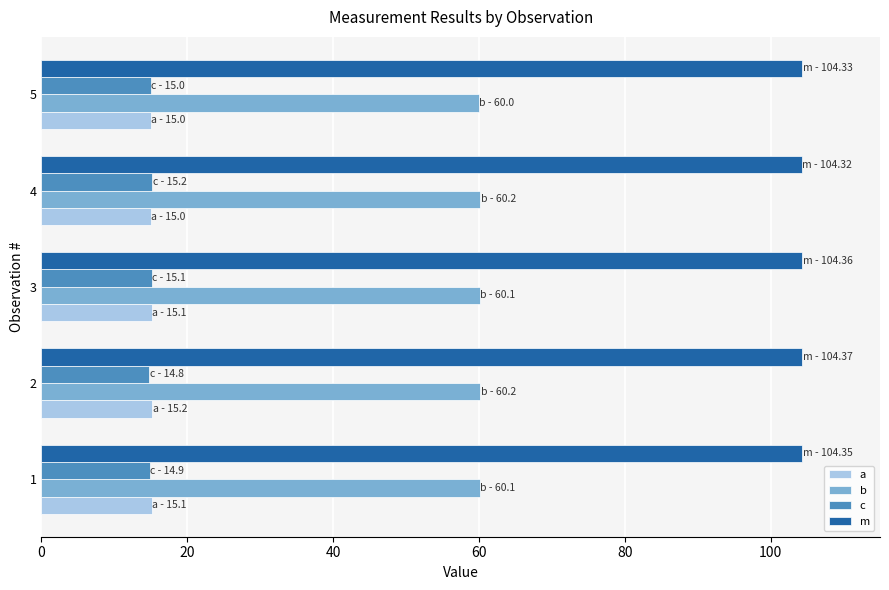

Which series has the largest total across all categories?

m